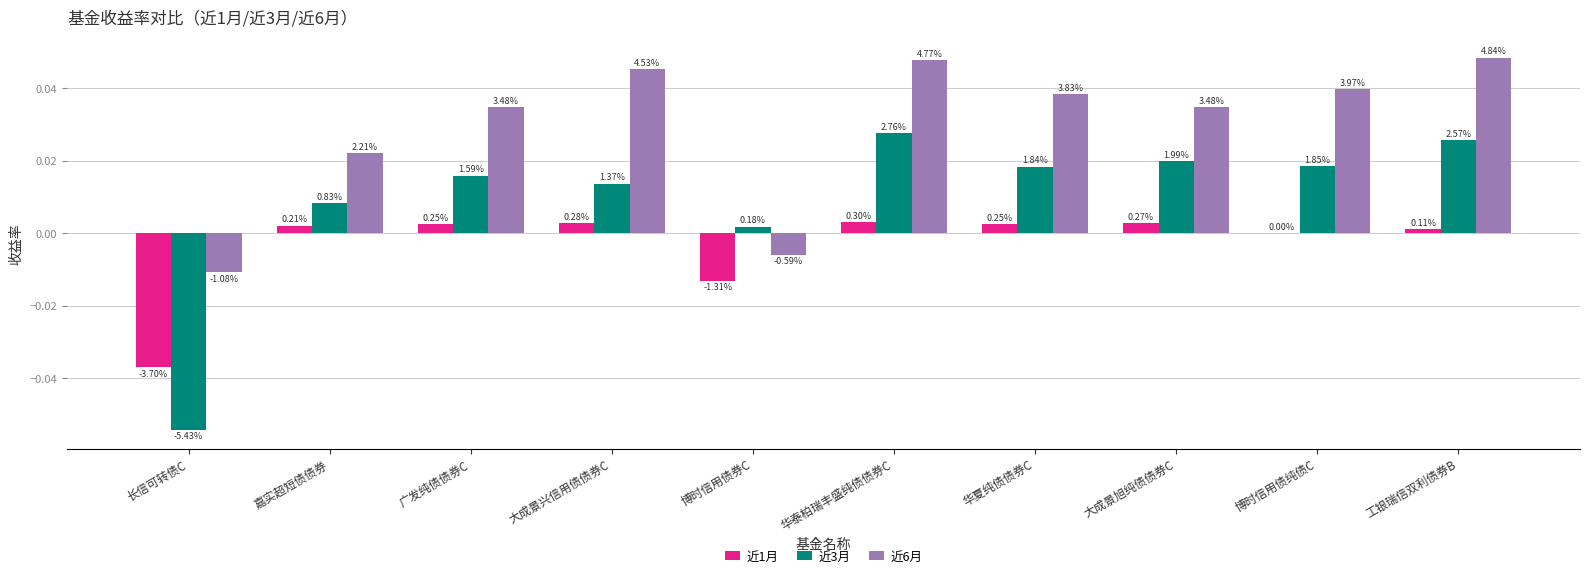

How many groups of bars are there?

10